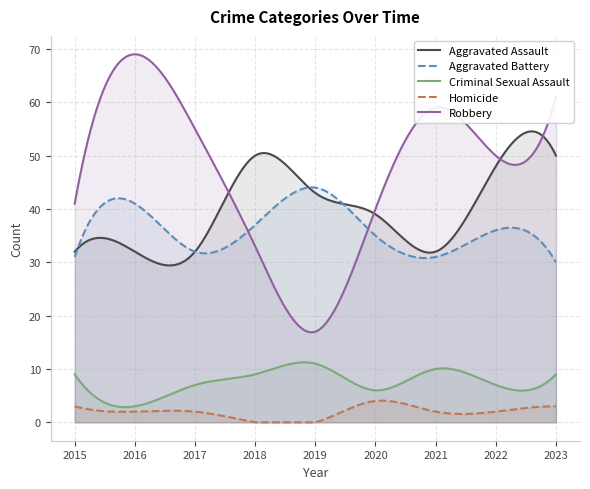

List the labels in order of Robbery value, smallest first.

2019, 2018, 2020, 2015, 2022, 2017, 2021, 2023, 2016